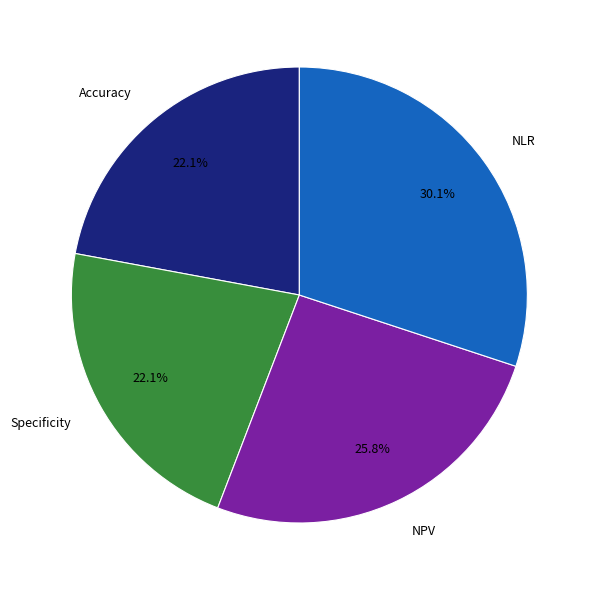

Does NPV represent more than half of the total?

No